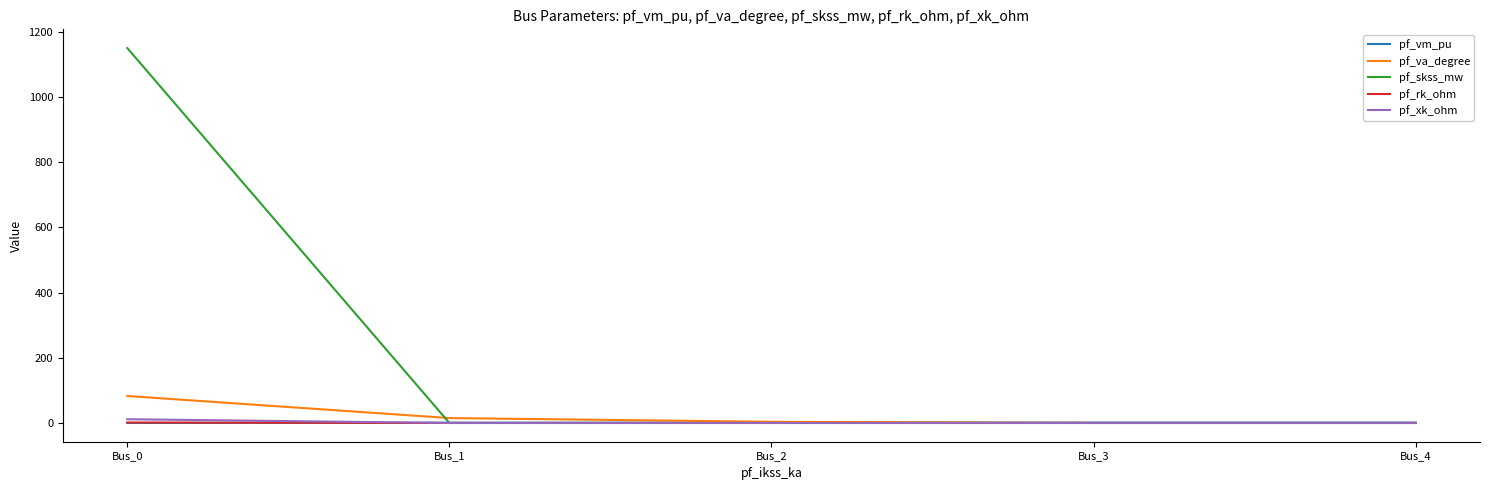

What are all the series names shown in the legend?

pf_vm_pu, pf_va_degree, pf_skss_mw, pf_rk_ohm, pf_xk_ohm